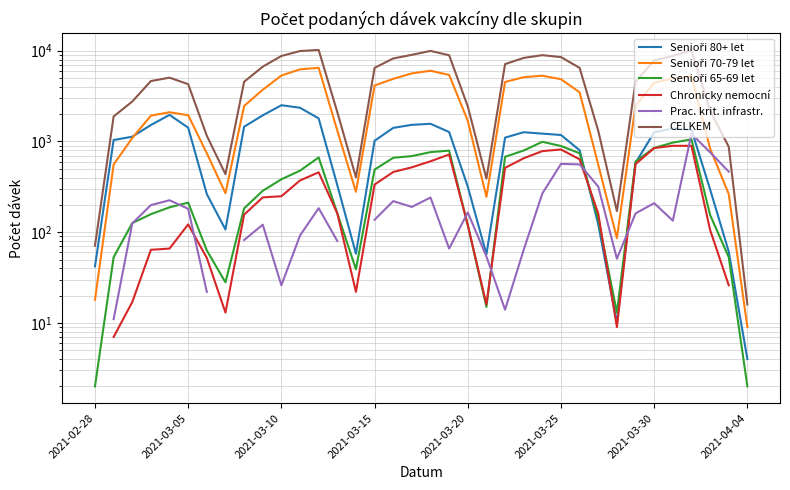

Rank the categories by Senioři 70-79 let value from highest to lowest.

12, 11, 18, 17, 19, 10, 24, 32, 23, 31, 16, 25, 22, 30, 15, 9, 26, 29, 8, 2021-03-20, 2021-03-25, 2021-03-15, 20, 13, 2021-03-10, 33, 2021-03-30, 2021-03-05, 27, 14, 2021-04-04, 34, 21, 28, 2021-02-28, 35